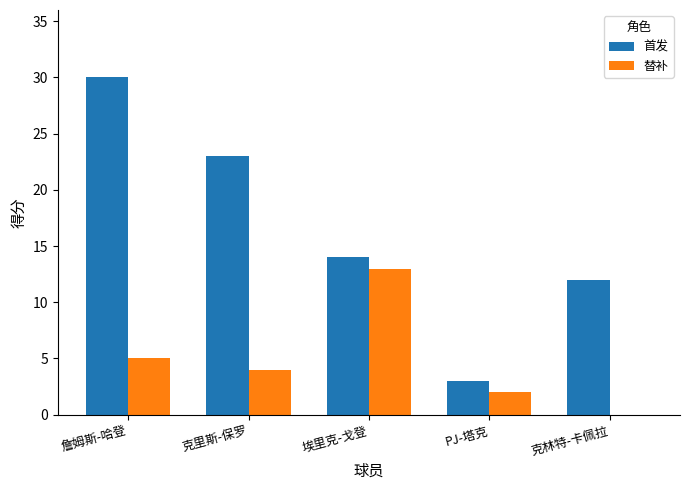

What value does the 替补 series have at 埃里克-戈登, to the nearest 10?

10